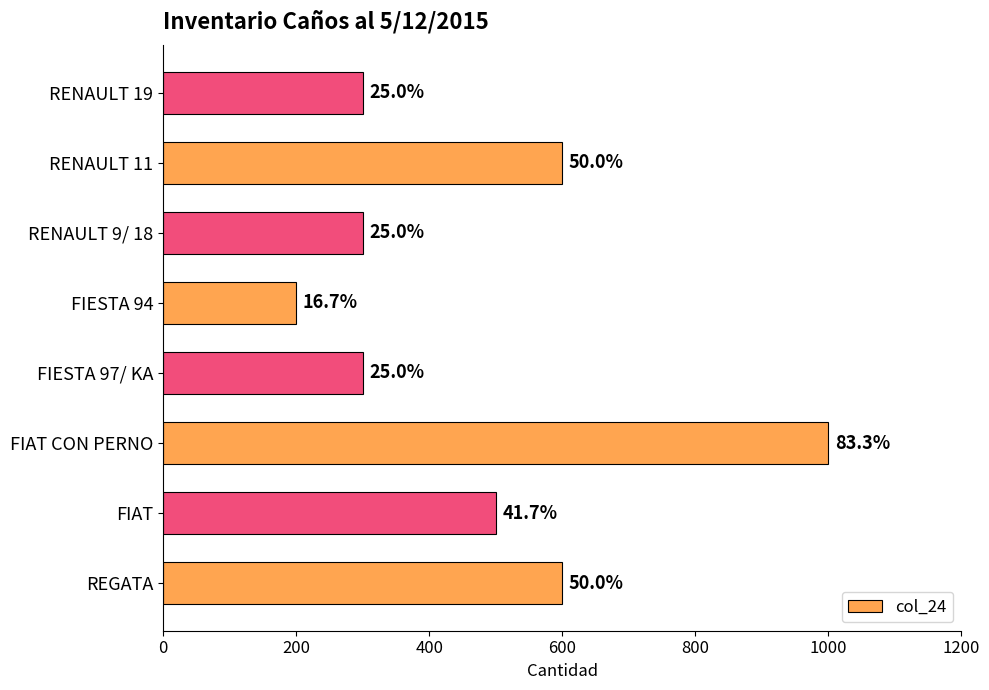

How many bars are there in total?

8